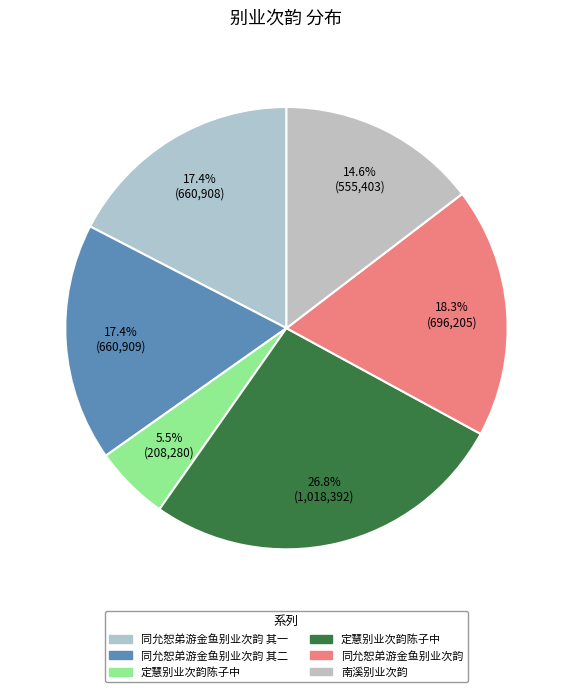

Is there a majority slice in this chart?

No